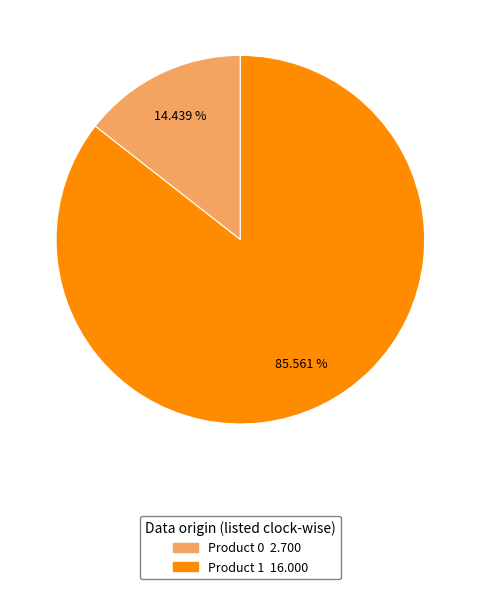

Does any single category account for the majority?

Yes